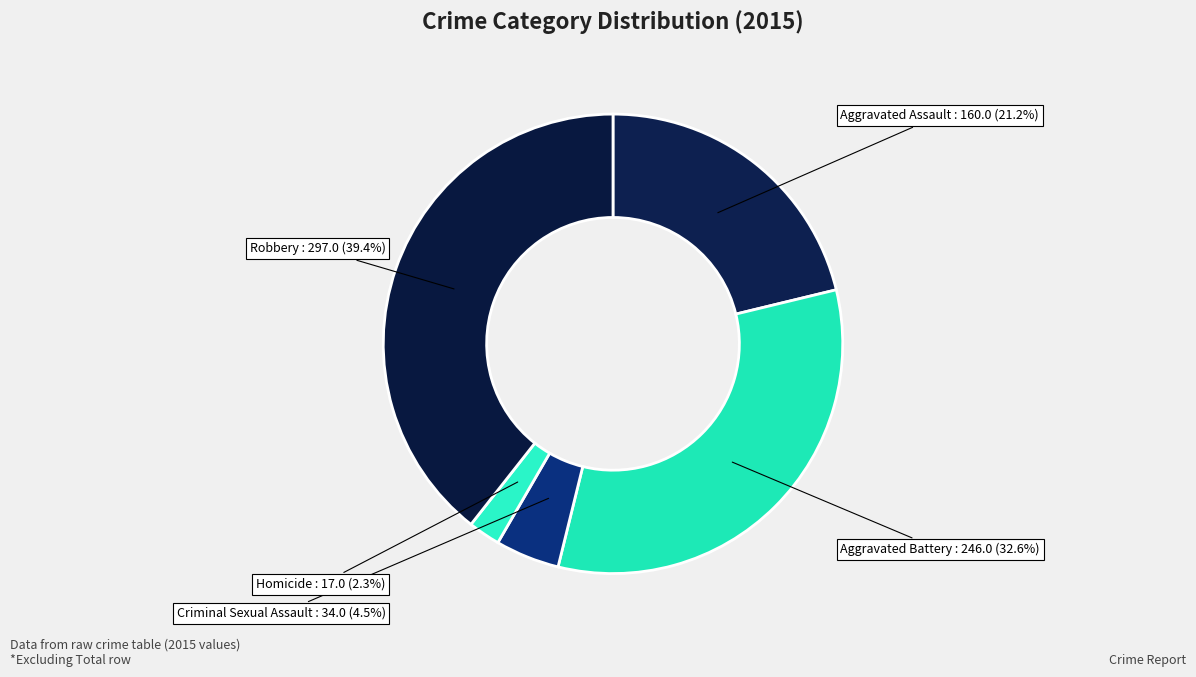

Which slice is the smallest?

Homicide